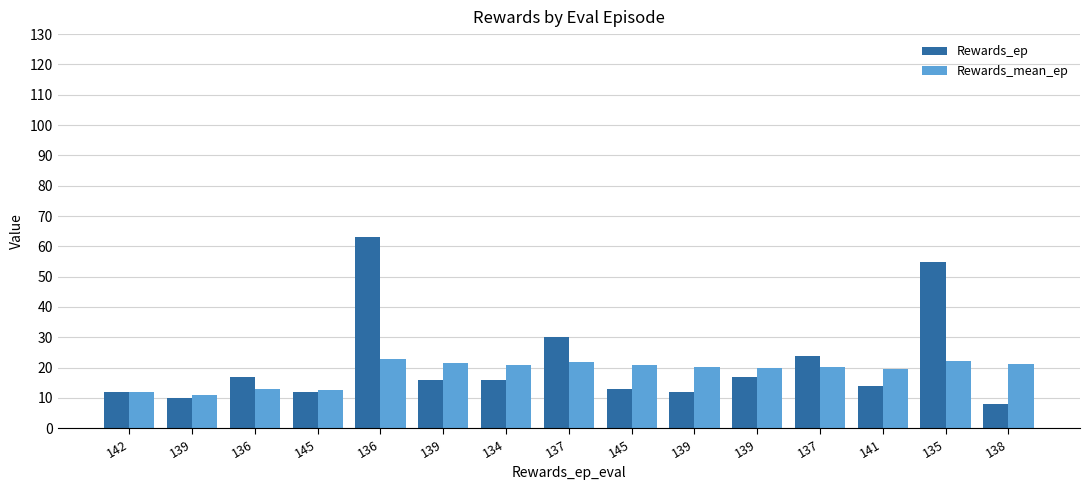

Where is Rewards_ep nearest to the value 35?

137